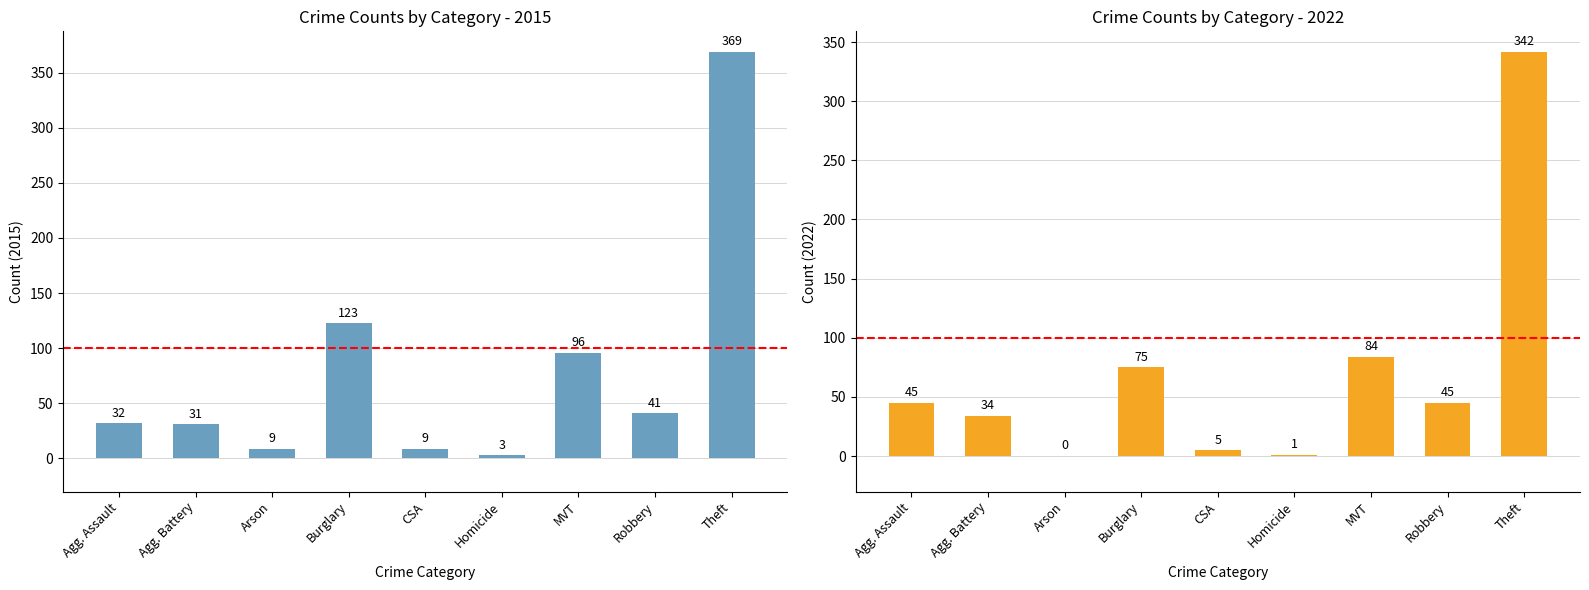

What is the label of the 1st bar from the right?

Theft